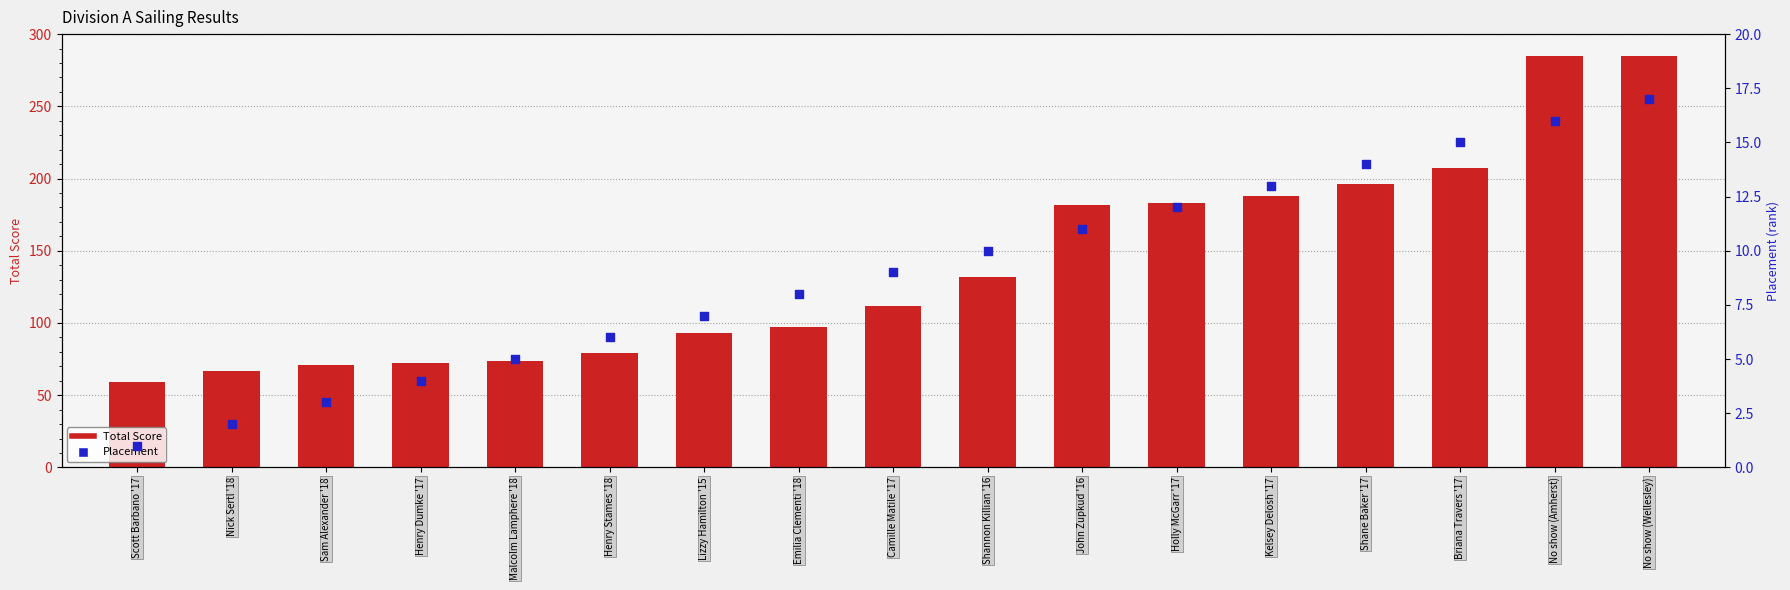

At which category is the sum across all series the highest?

No show (Wellesley)